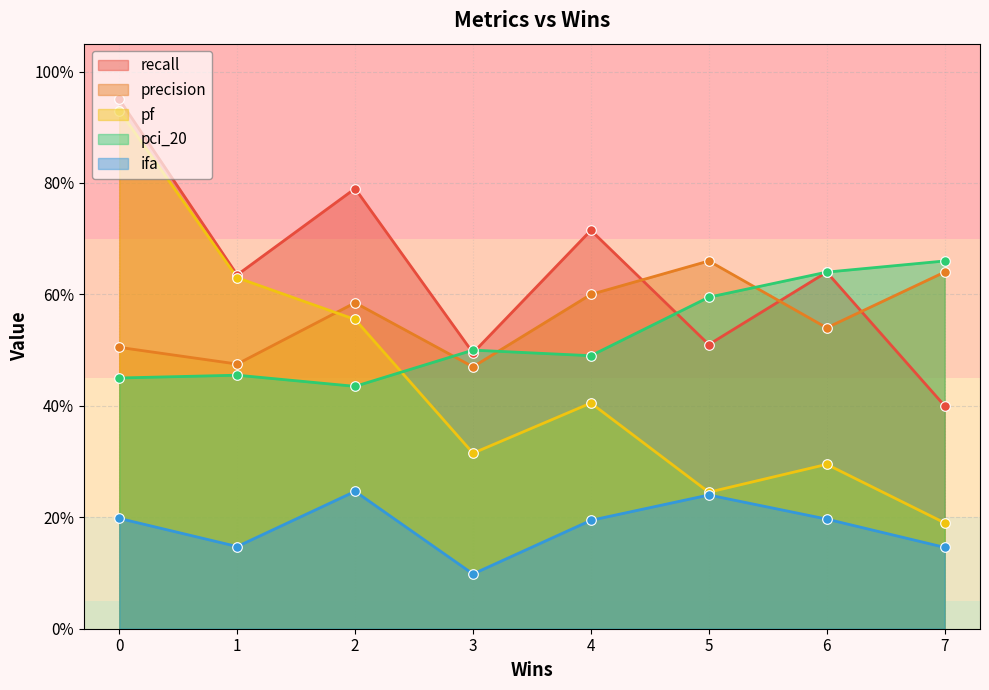

Which series has the widest spread of Y values?

pf